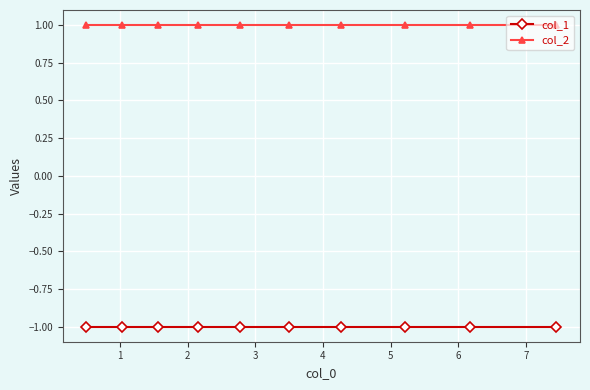

What is the sum of all col_1 values?

-10